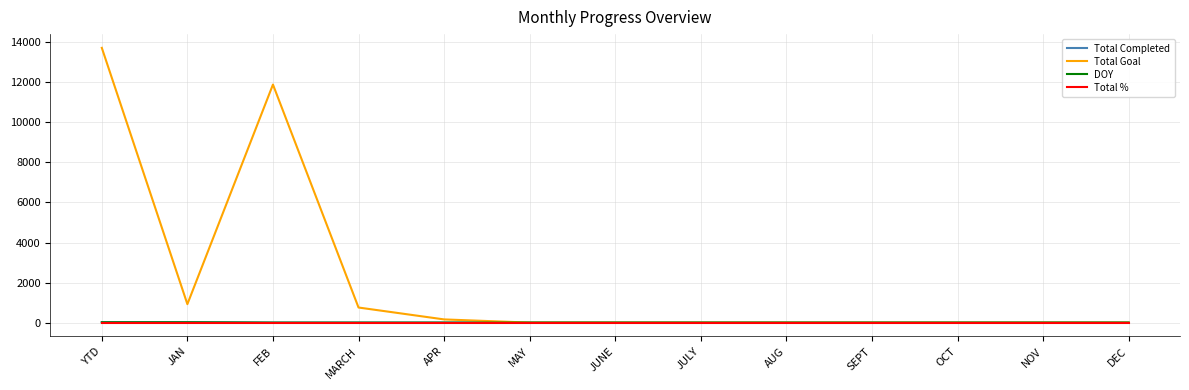

Which series has the largest total across all categories?

Total Goal